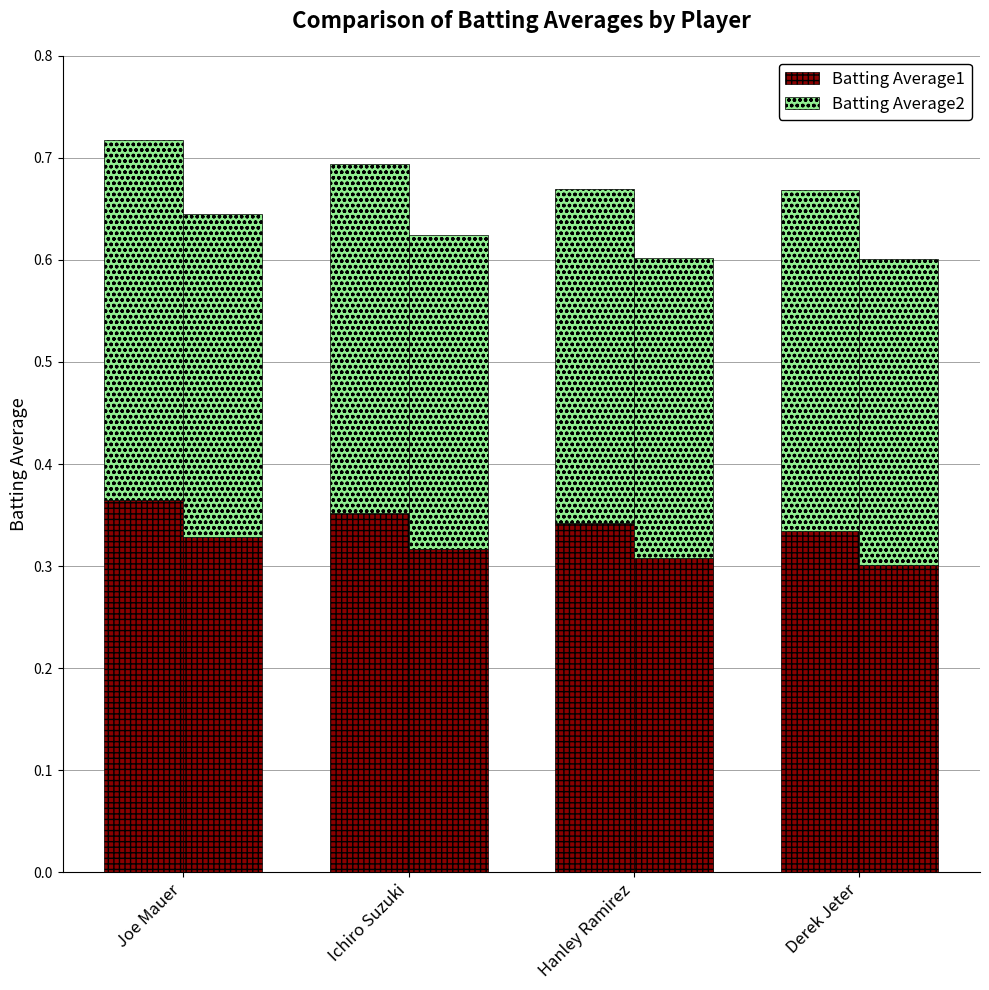

How many data points does each series have?

4